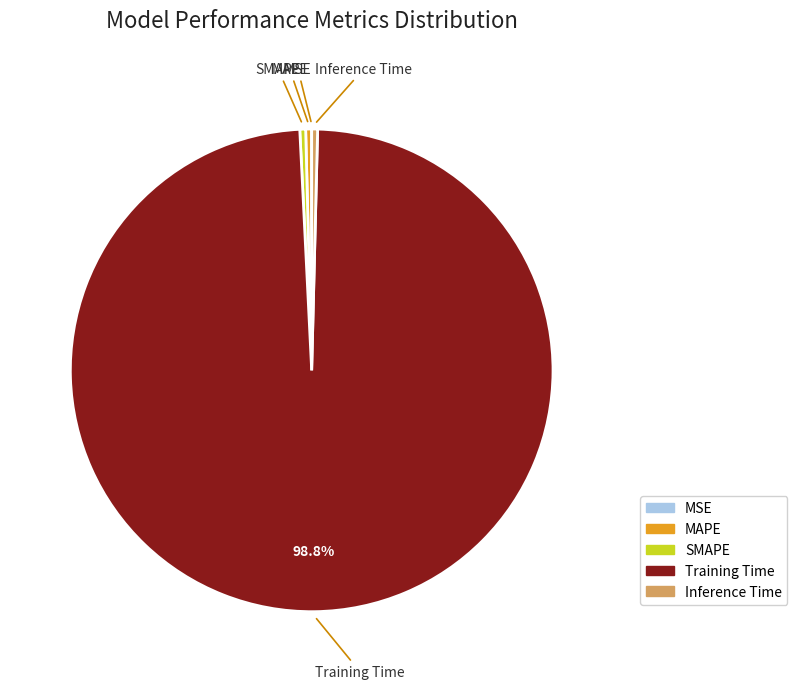

Is there a majority slice in this chart?

Yes